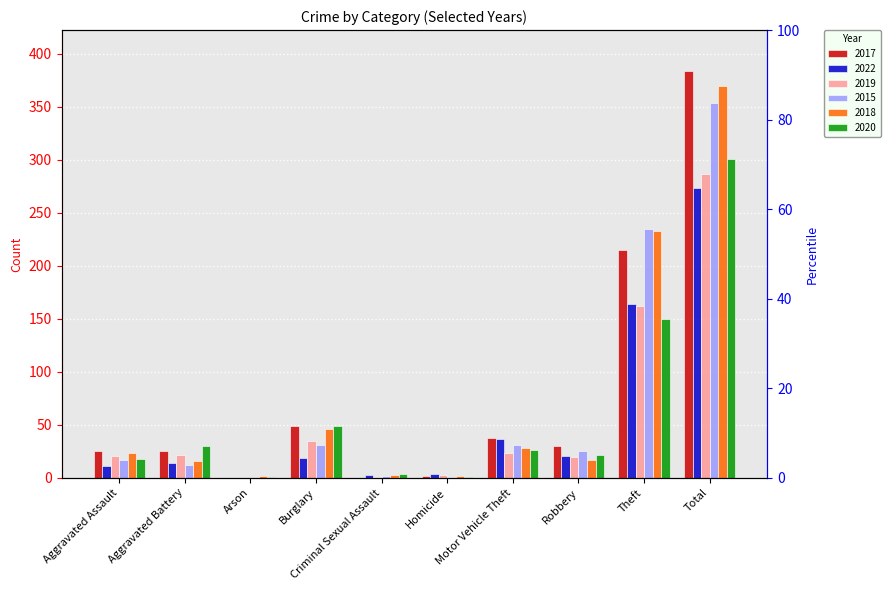

The 2019 series shows 22 at Aggravated Battery. True or false?

True